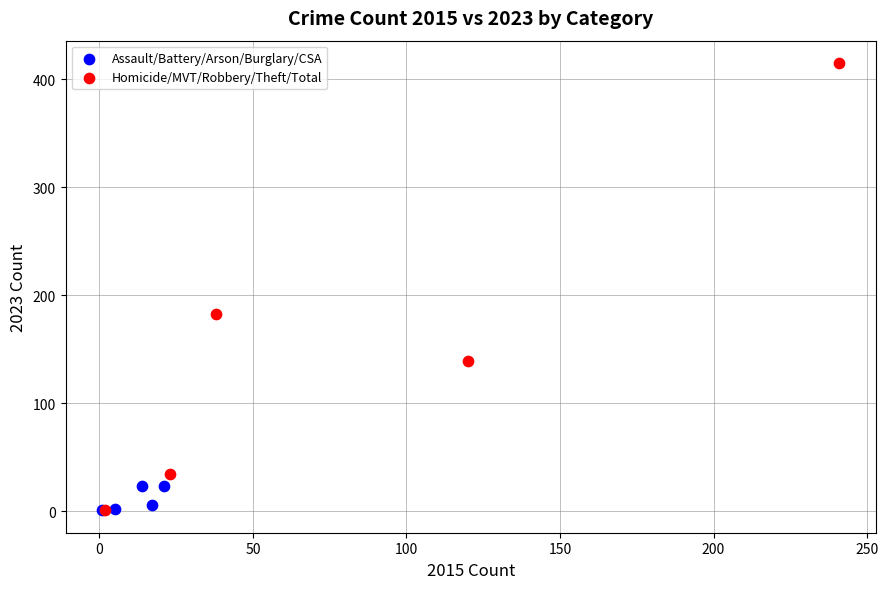

What are all the series names shown in the legend?

Assault/Battery/Arson/Burglary/CSA, Homicide/MVT/Robbery/Theft/Total